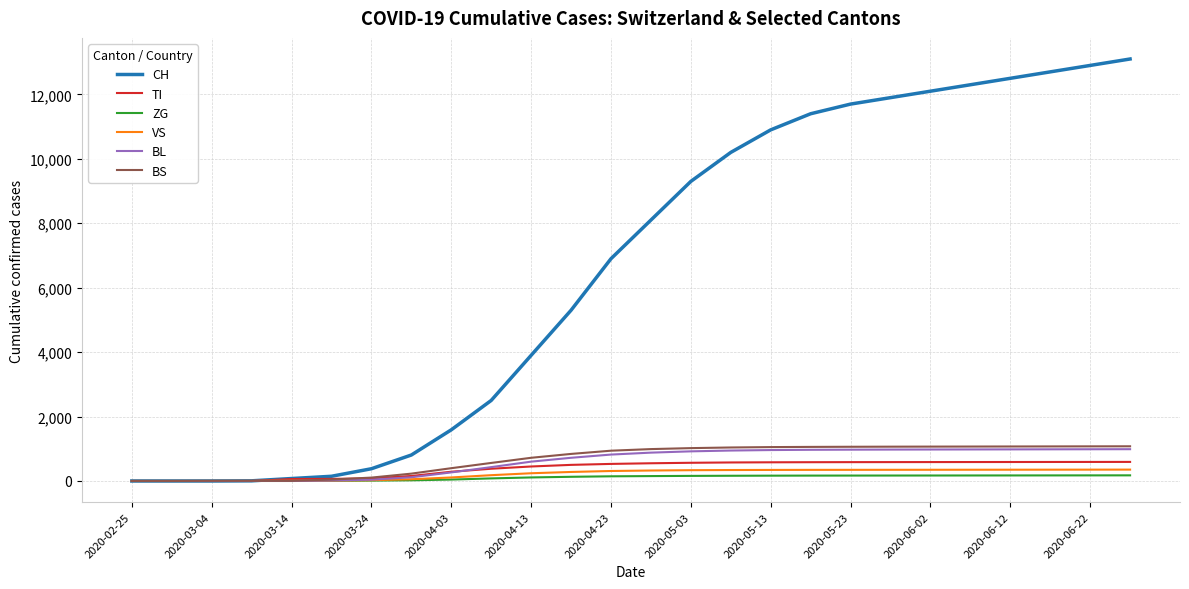

Which series has the largest total across all categories?

CH